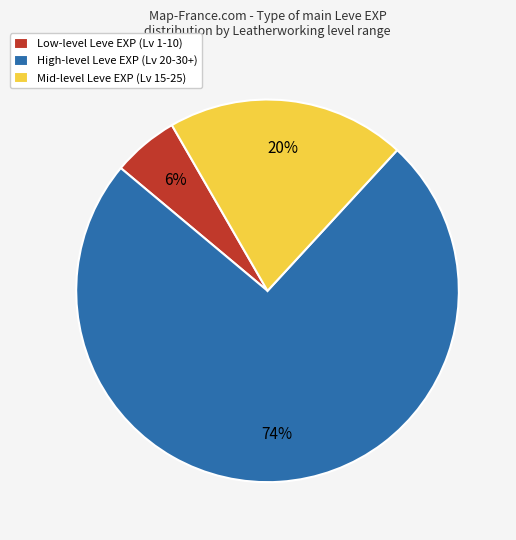

To the nearest percent, what percentage of the pie is High-level Leve EXP (Lv 20-30+)?

74%